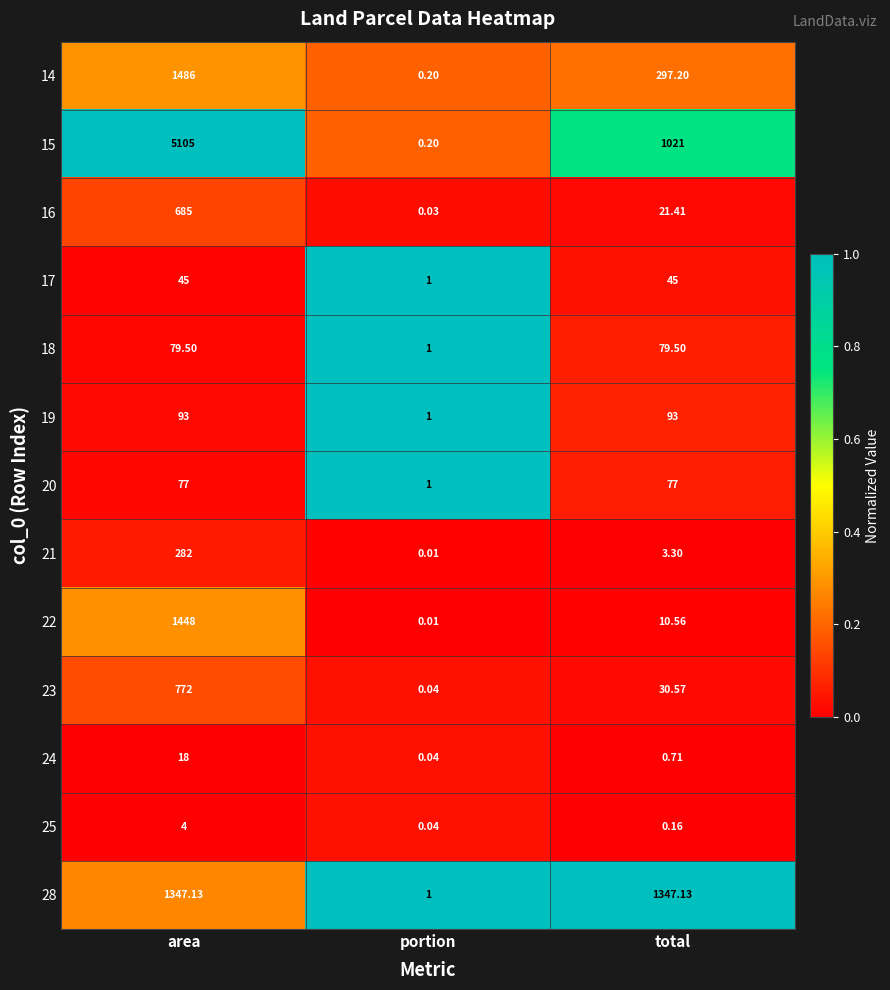

Which series has the largest total across all categories?

15